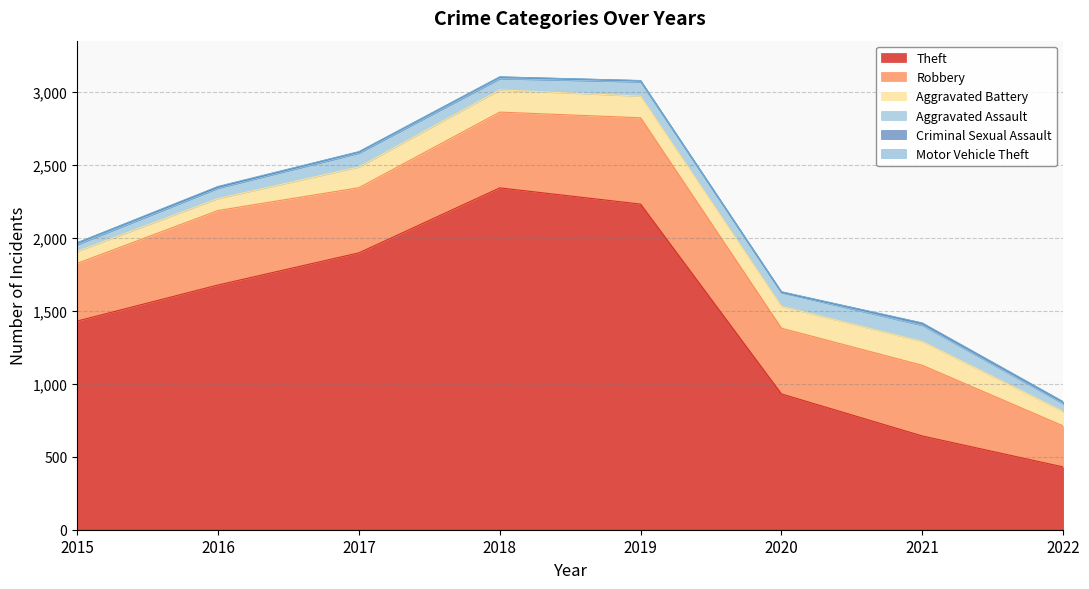

What is the approximate value of Robbery at 2015, to the nearest 10?

400